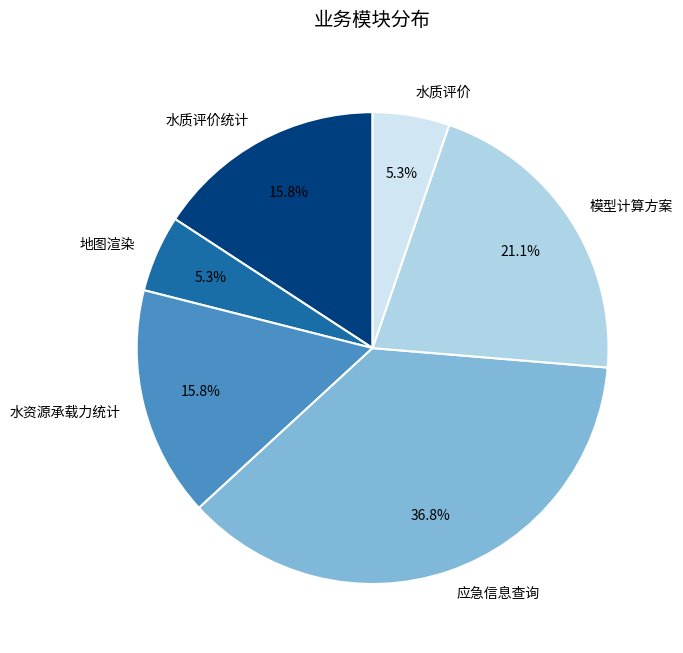

Which slice is the largest?

应急信息查询